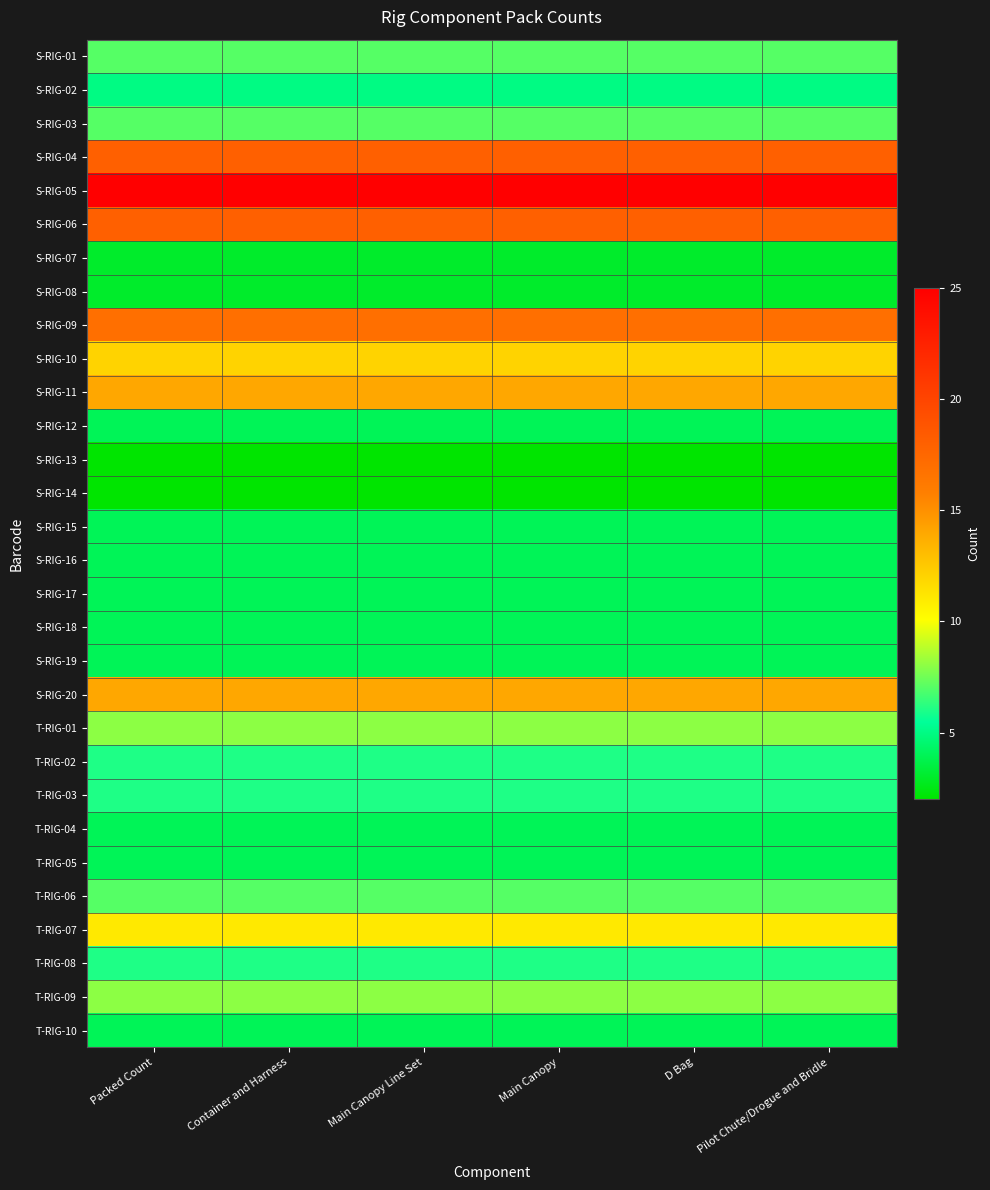

What is the spread (max minus min) of values at D Bag?

23